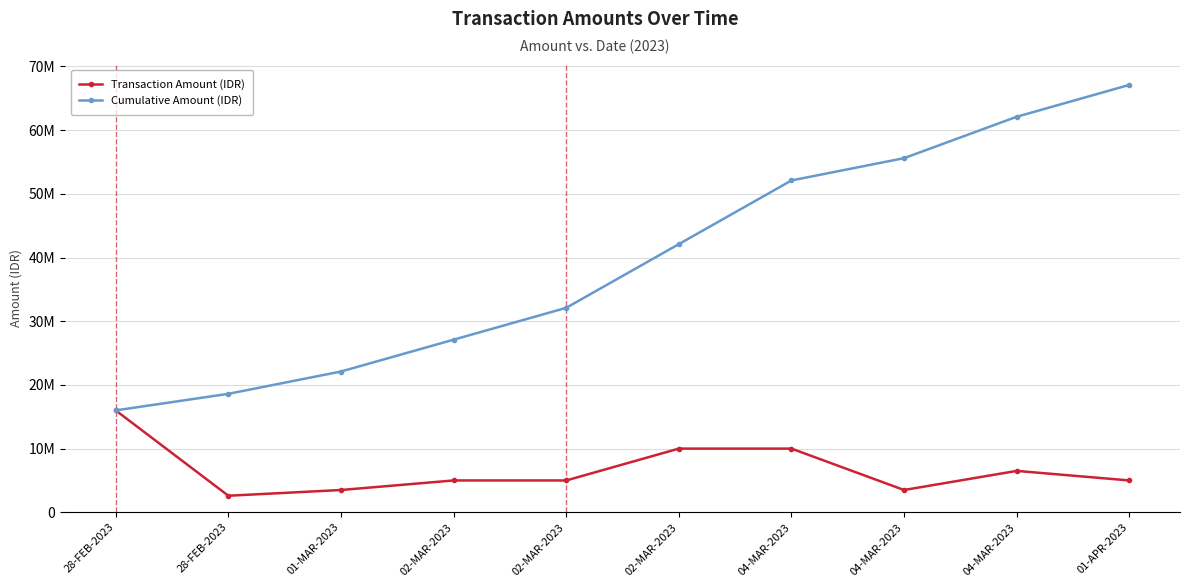

What are all the series names shown in the legend?

Transaction Amount (IDR), Cumulative Amount (IDR)